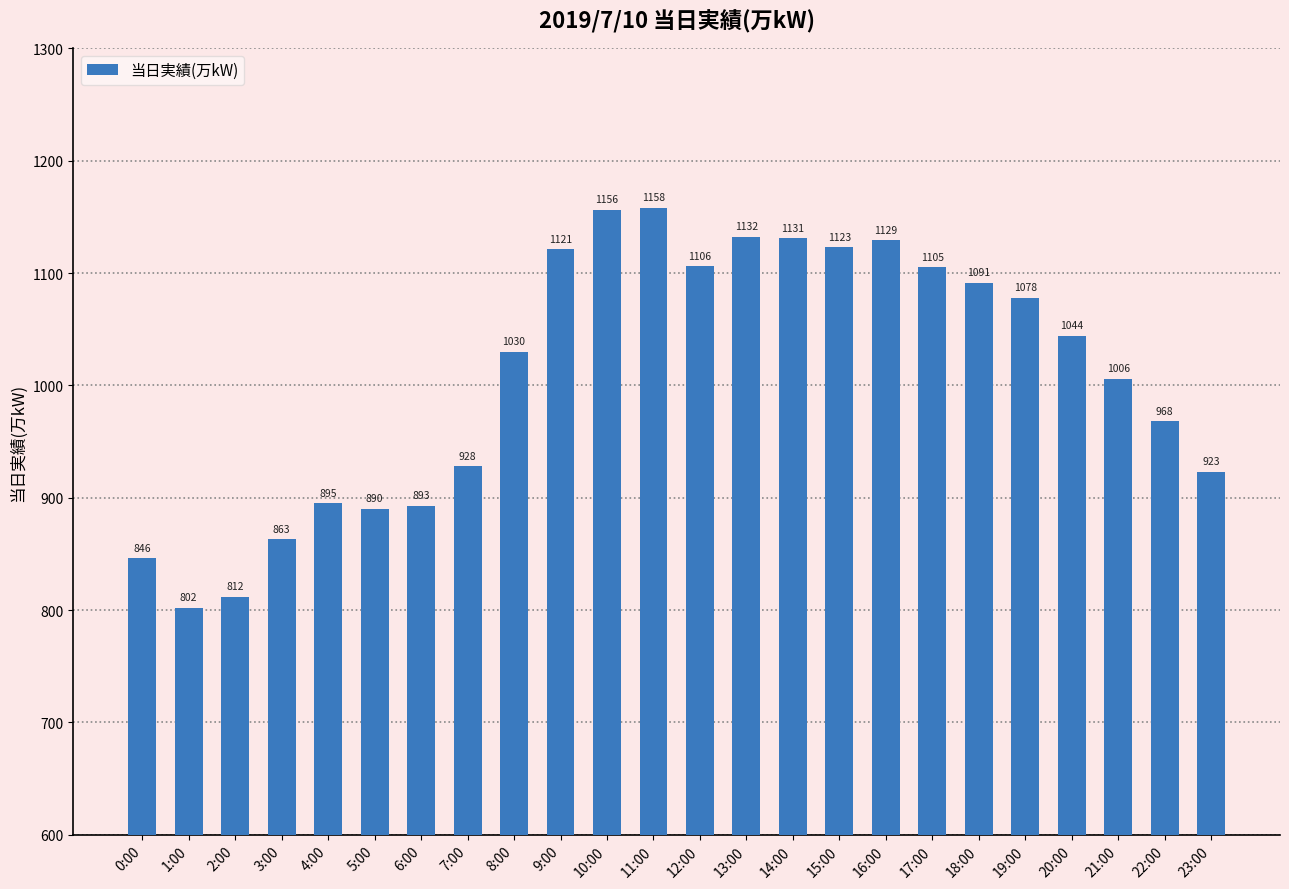

List the labels in order of value, largest first.

11:00, 10:00, 13:00, 14:00, 16:00, 15:00, 9:00, 12:00, 17:00, 18:00, 19:00, 20:00, 8:00, 21:00, 22:00, 7:00, 23:00, 4:00, 6:00, 5:00, 3:00, 0:00, 2:00, 1:00